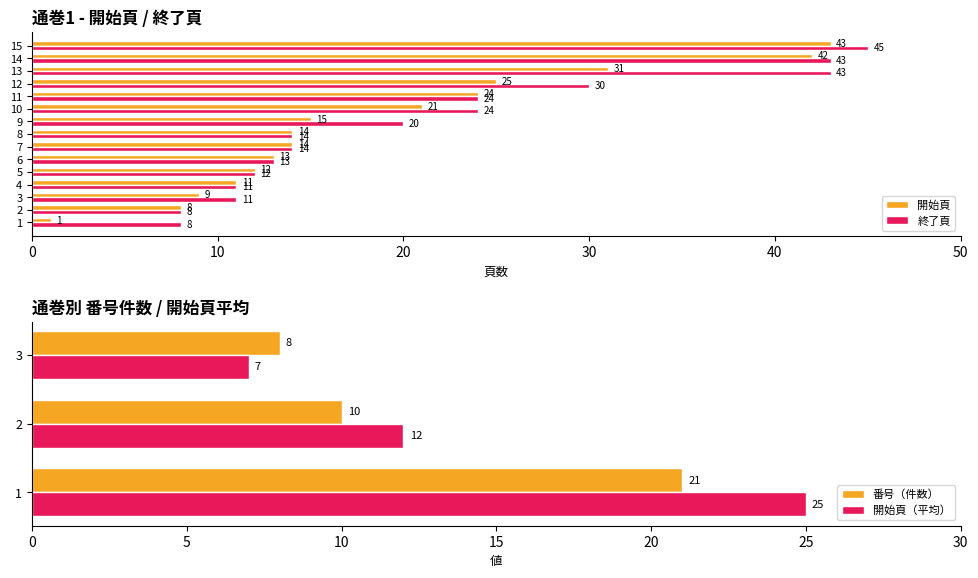

What is the maximum value shown in the chart?

45